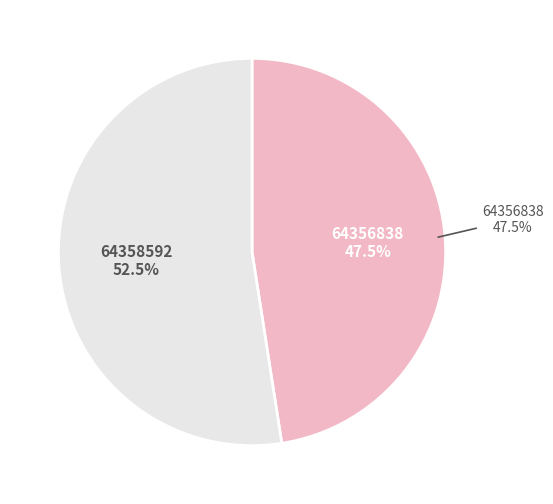

Is 64356838 the majority of the pie?

No